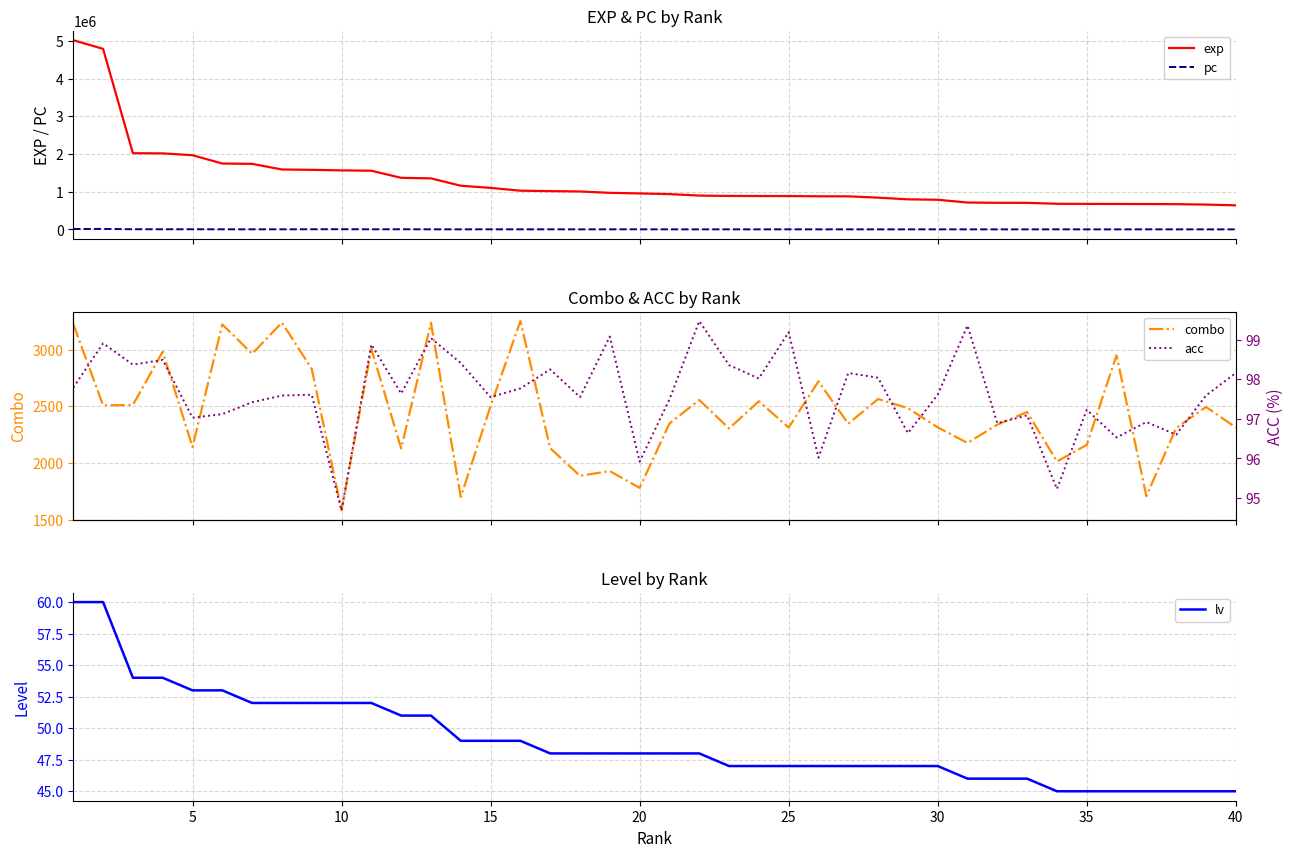

In acc, how many points are lower than both neighbors (excluding endpoints)?

14